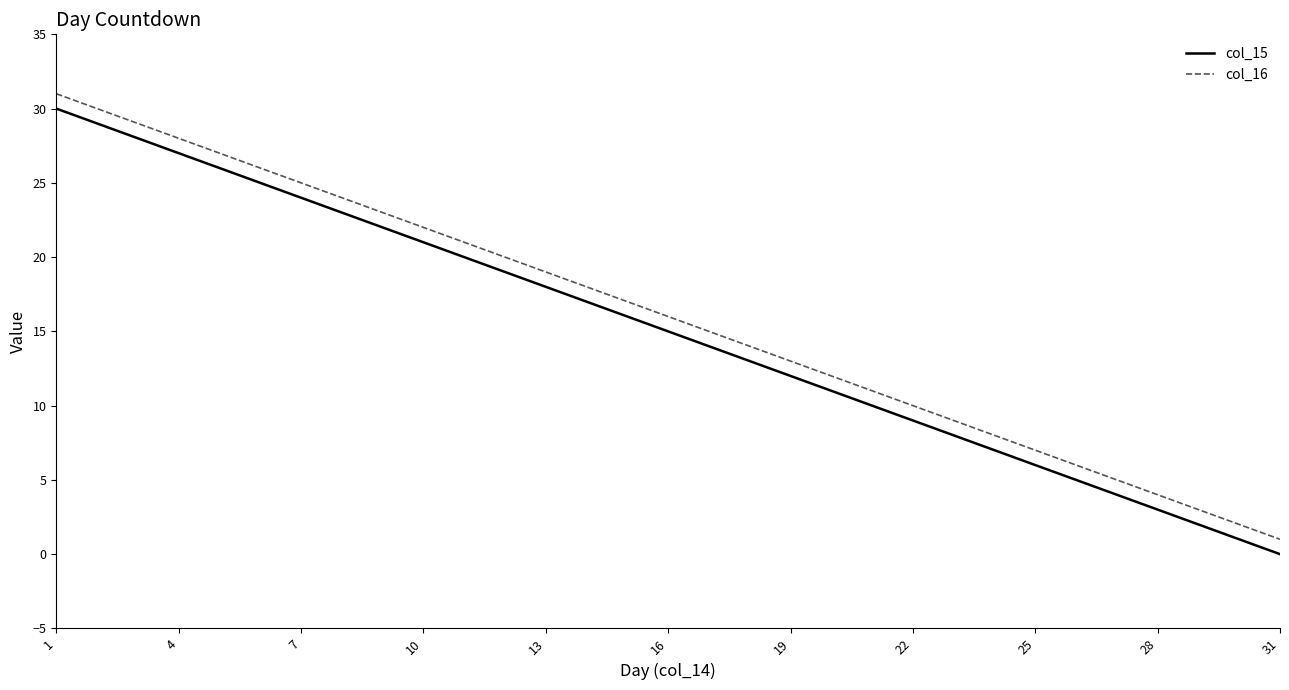

What is the maximum value shown in the chart?

31